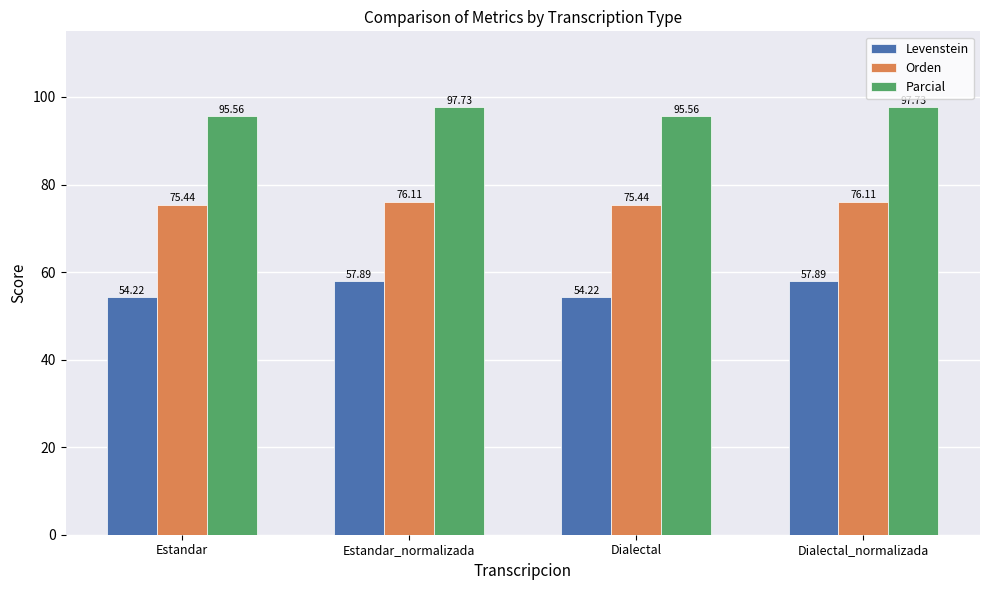

Which series has the widest spread of values?

Levenstein